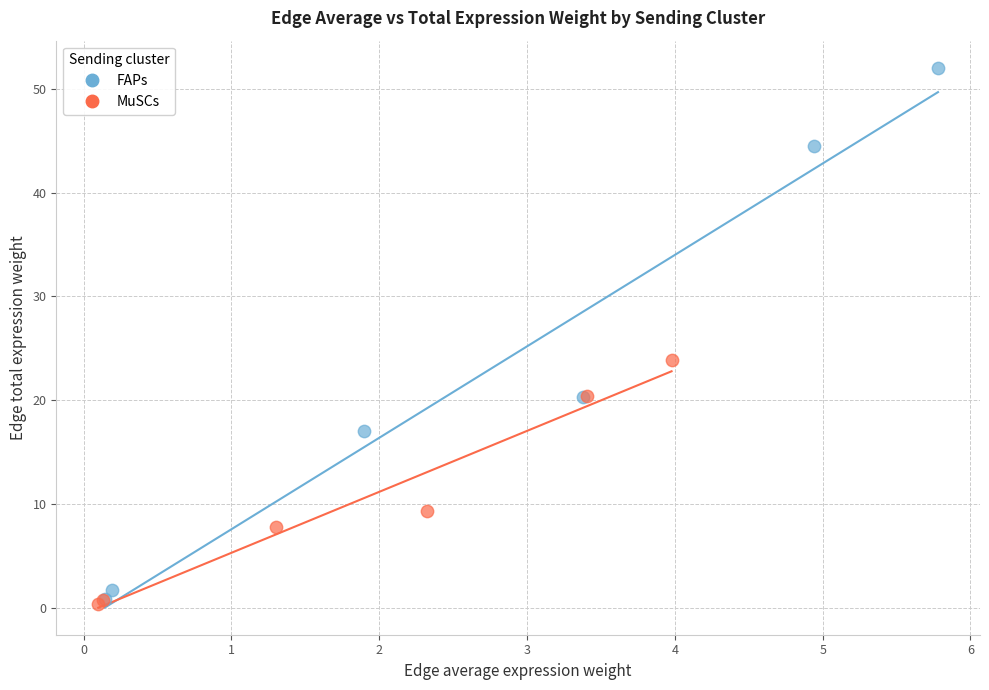

Which series contains the lowest Y value?

MuSCs